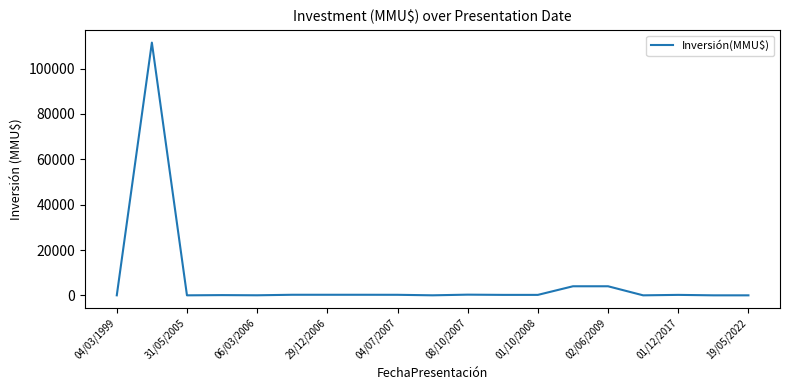

What is the difference between the maximum and minimum values?

111488